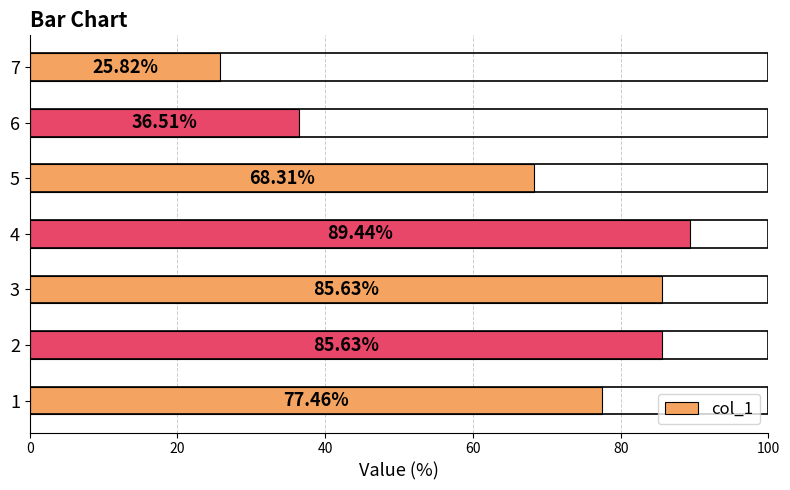

What is the ratio of the value at 5 to the value at 6?

1.9